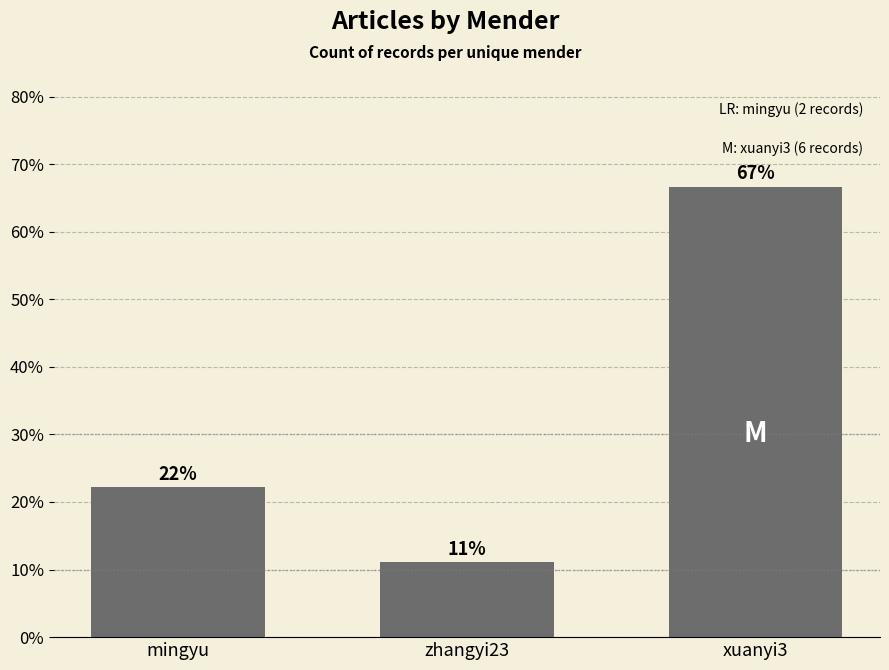

How many bars are there in total?

3